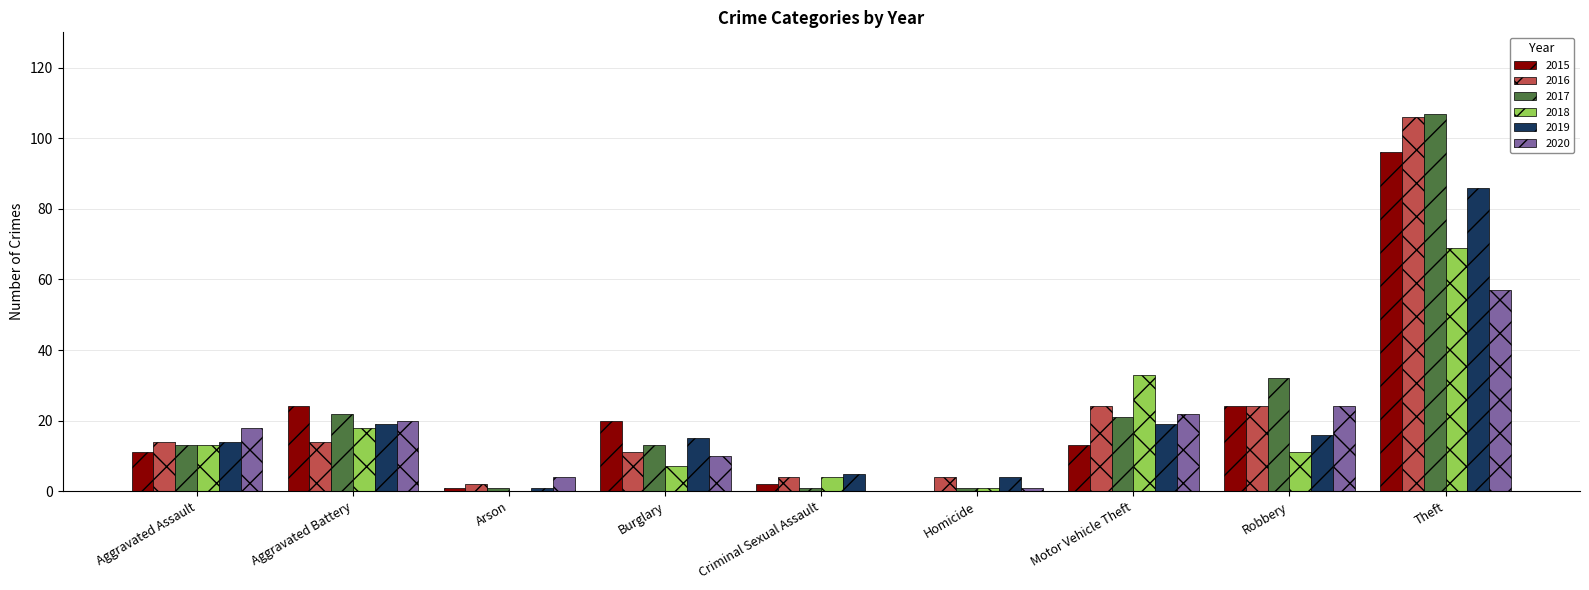

What is the maximum value shown in the chart?

107